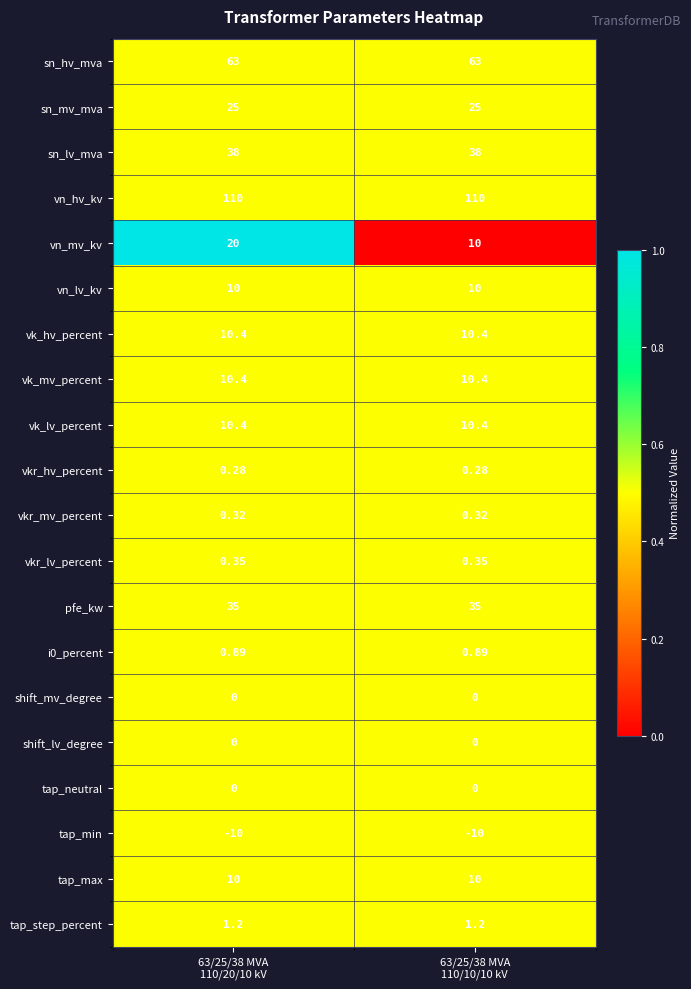

Which series has the largest range (max minus min)?

vn_mv_kv